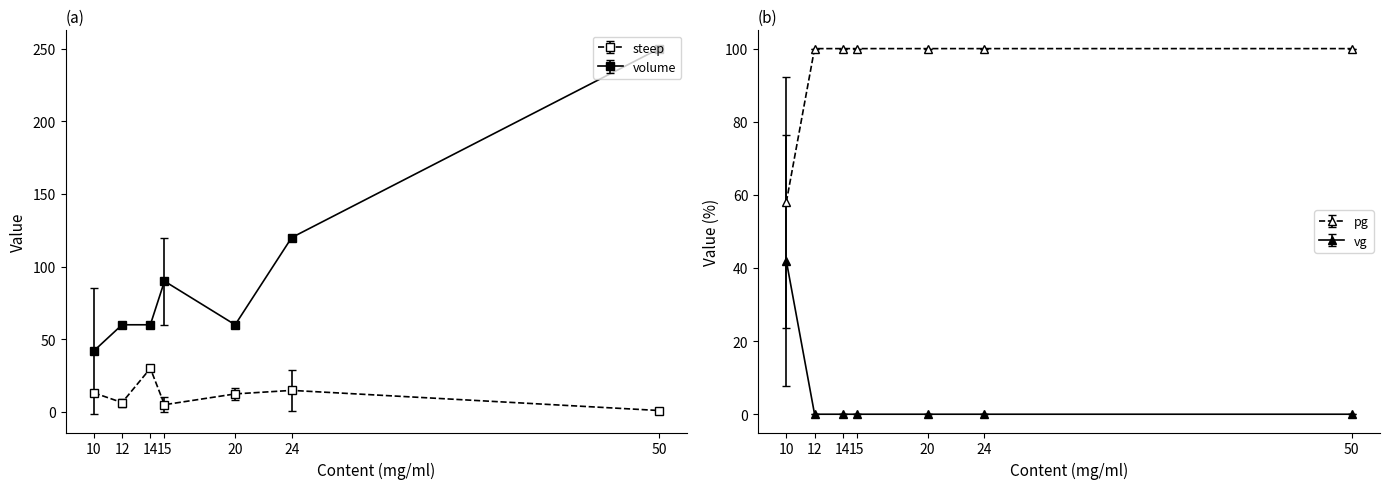

What are all the series names shown in the legend?

steep, volume, pg, vg